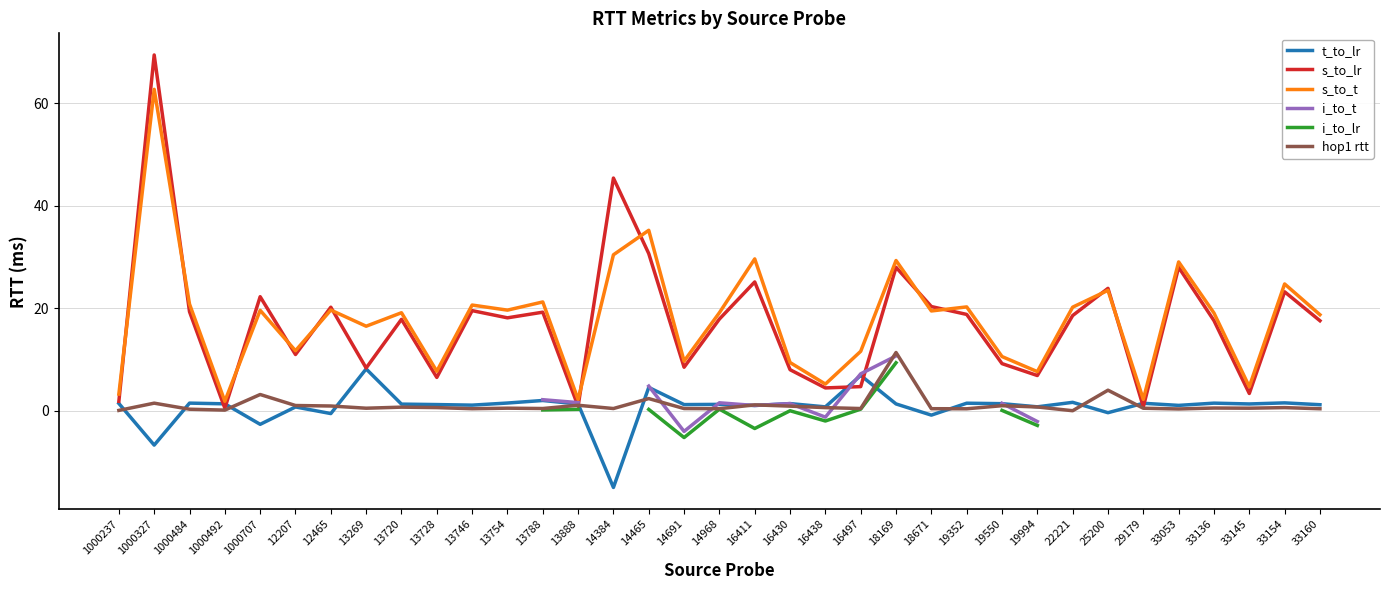

What is the difference between the second highest and second lowest values in the hop1 rtt series?

3.9